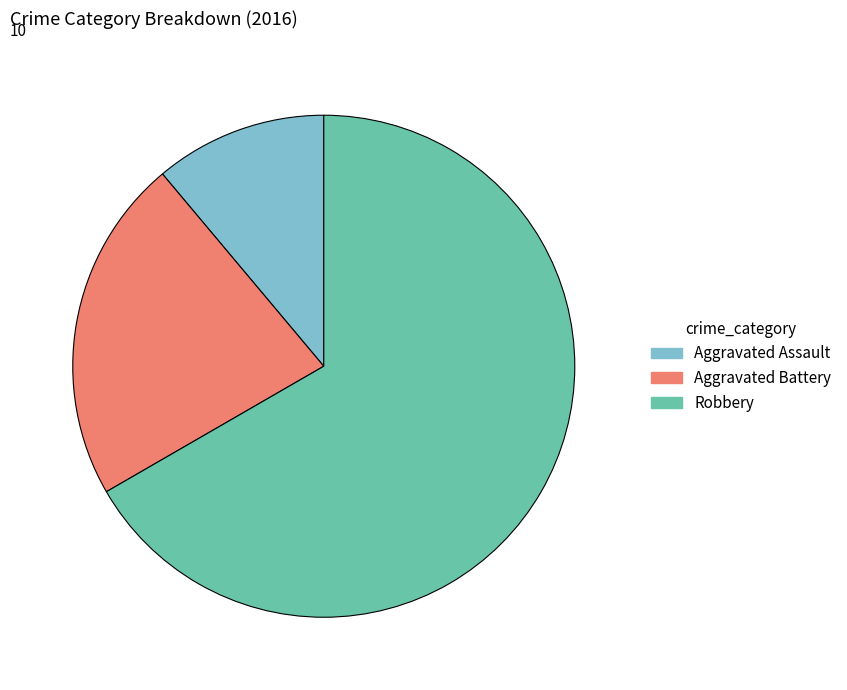

Between Aggravated Assault and Aggravated Battery, which is larger?

Aggravated Battery